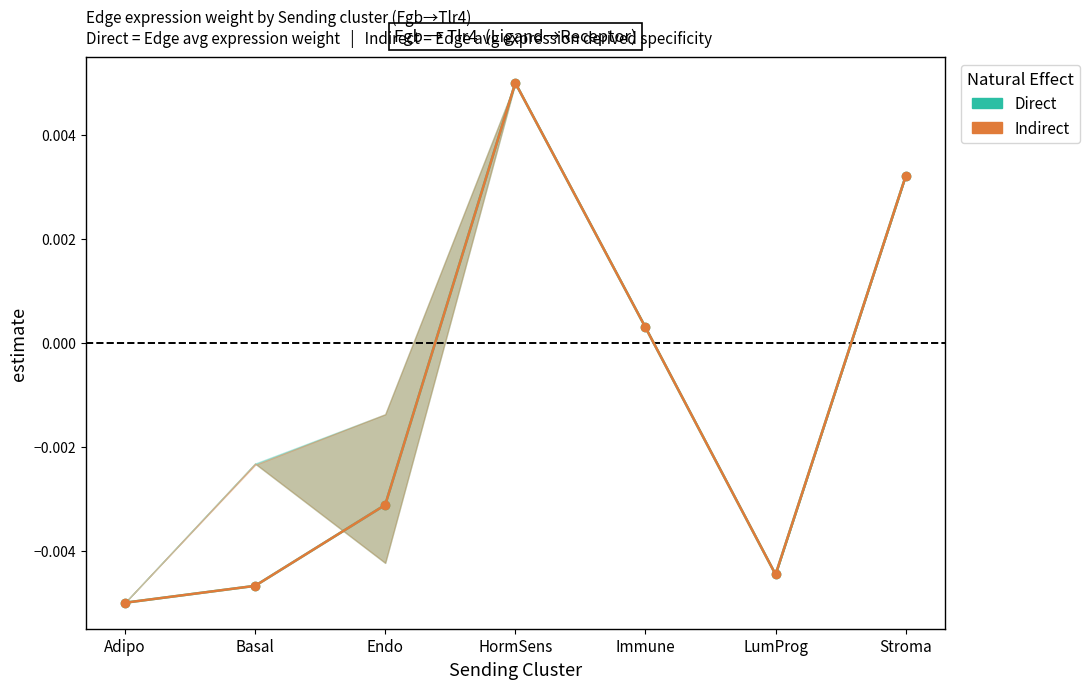

How many negative values does the Direct series have?

4